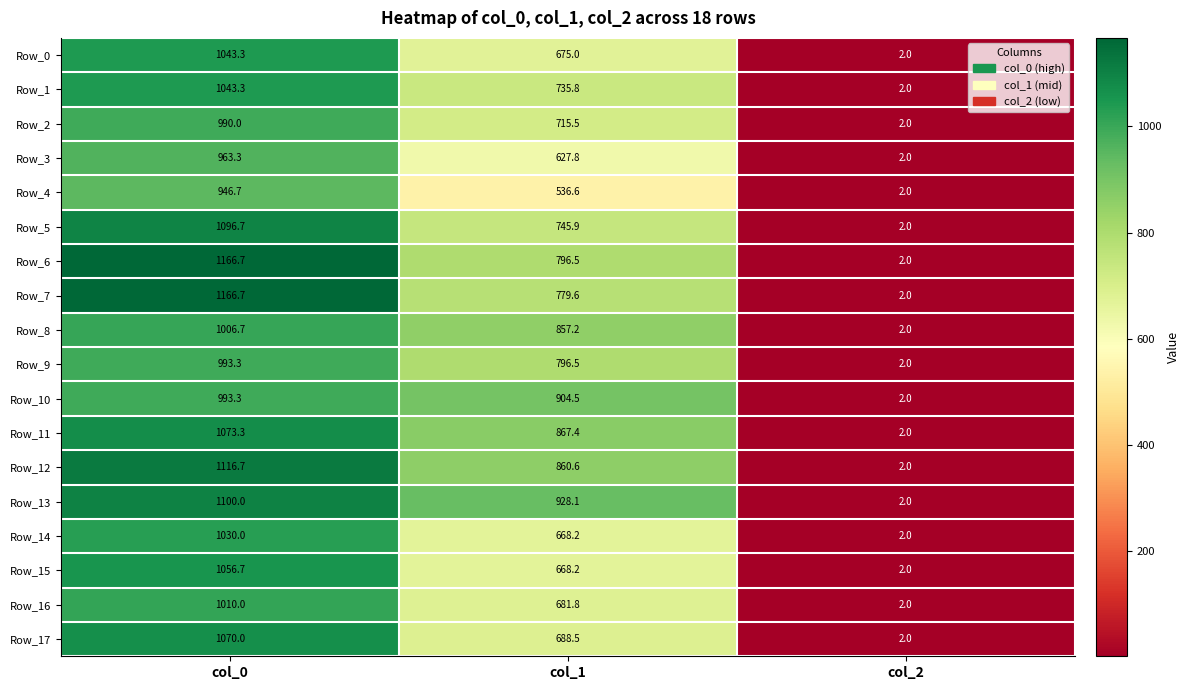

What is the approximate value of Row_16 at col_0?

1010.0